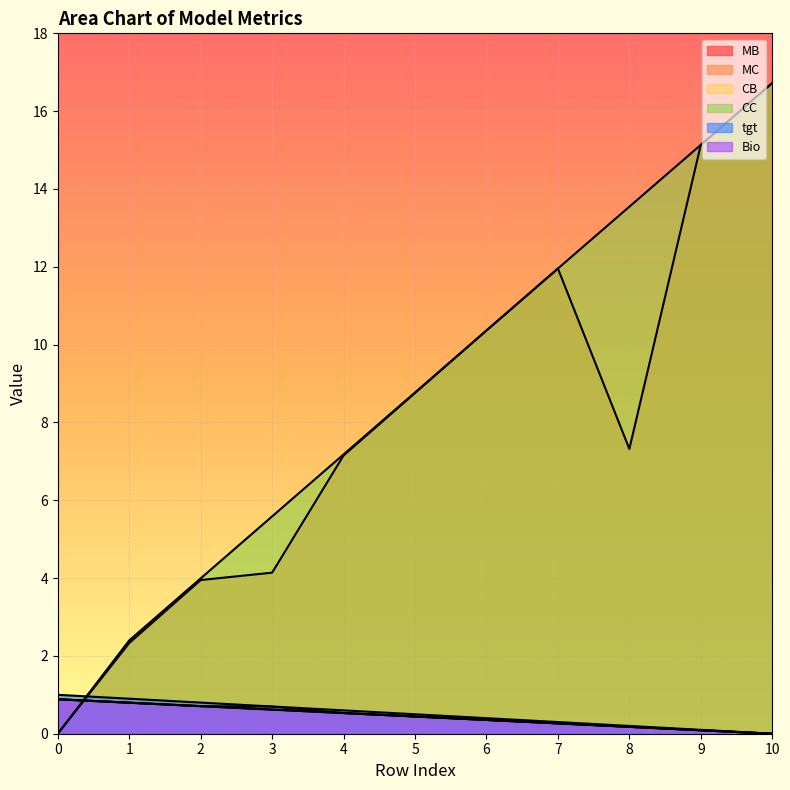

Is the value of CC at 4 greater than the value of tgt at 0?

Yes